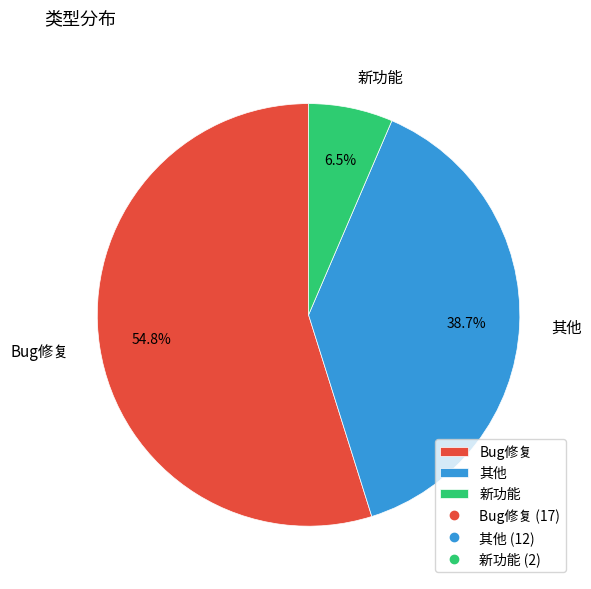

Do Bug修复 and 新功能 together represent more than half of the pie?

Yes